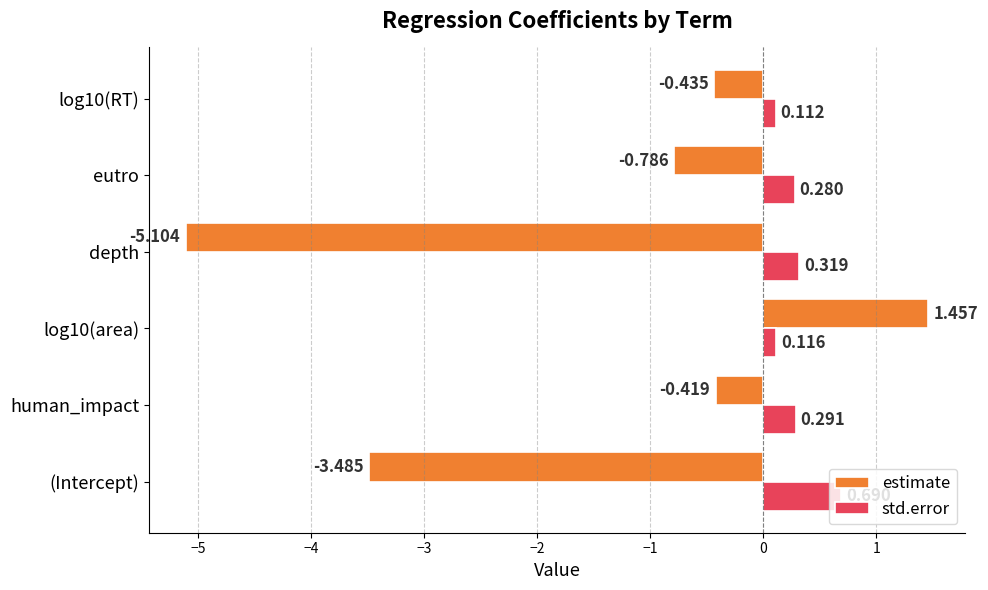

Which series has the largest total across all categories?

std.error